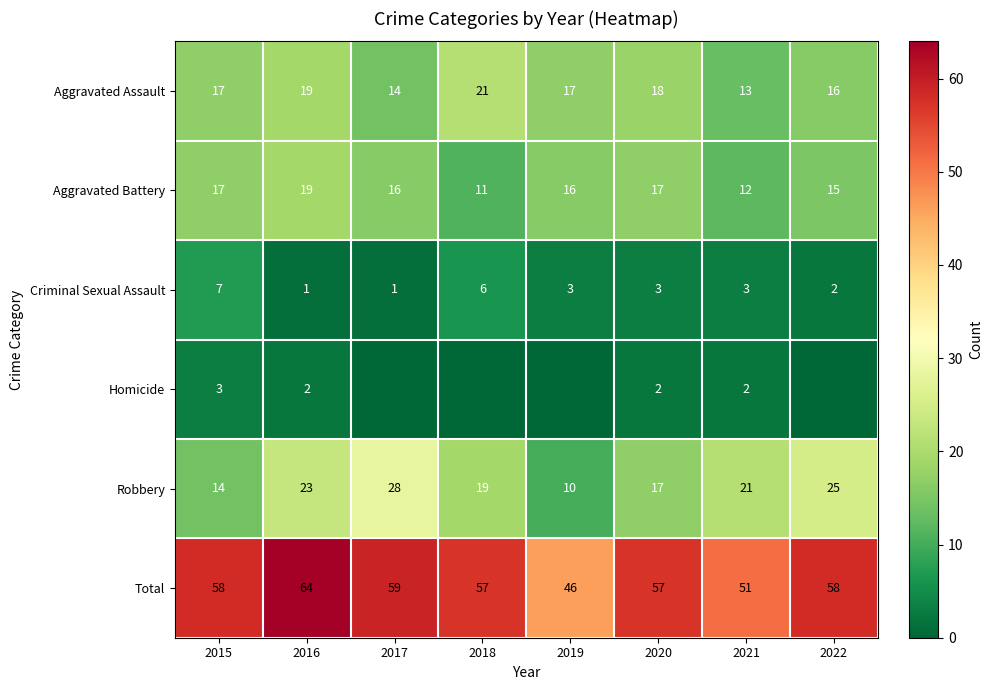

Is the value of Total at 2022 greater than the value of Aggravated Assault at 2020?

Yes